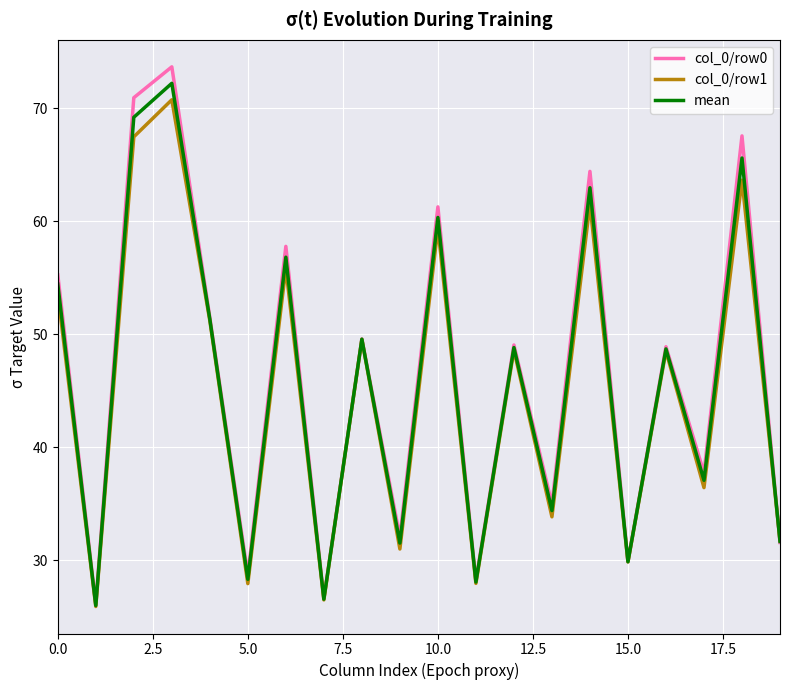

What is the greatest value displayed?

73.7